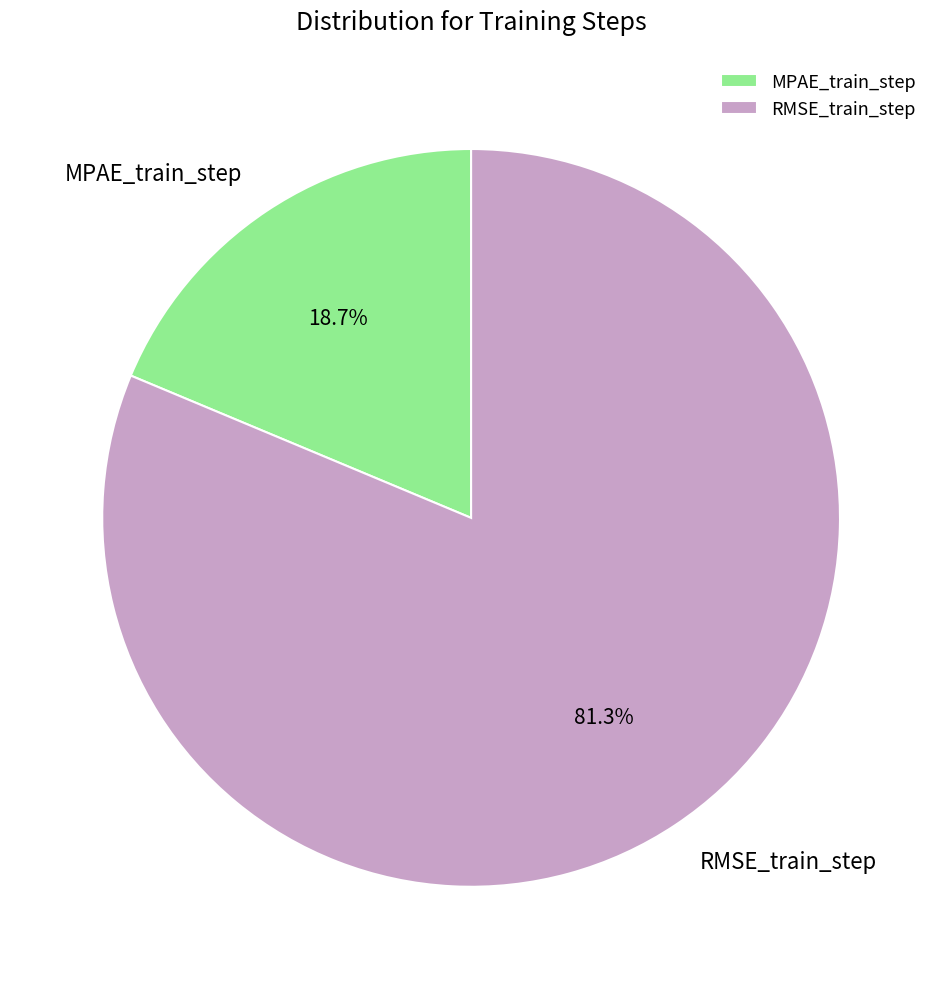

Rank the categories by value from lowest to highest.

MPAE_train_step, RMSE_train_step